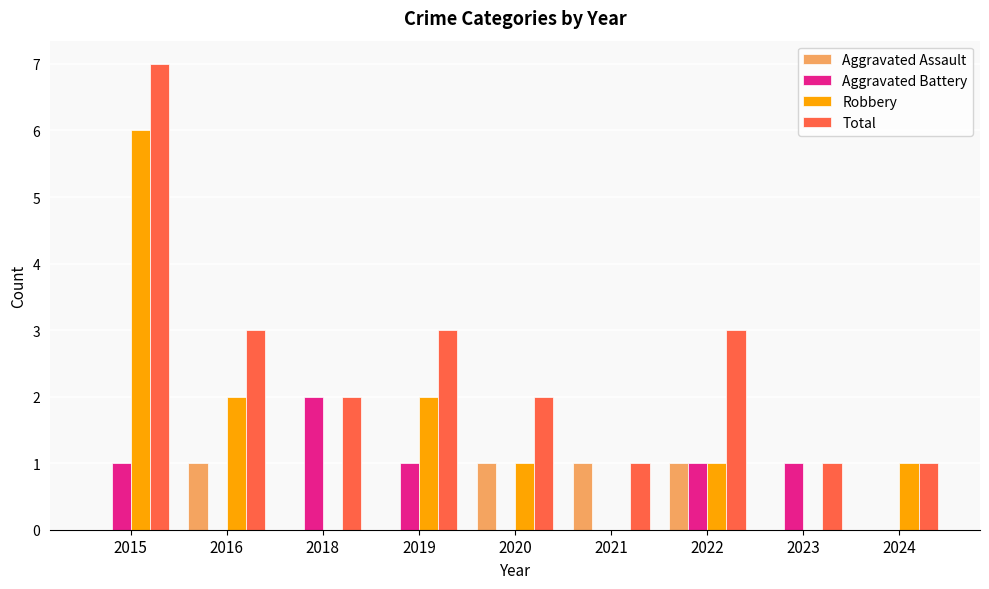

At which category is the sum across all series the highest?

2015